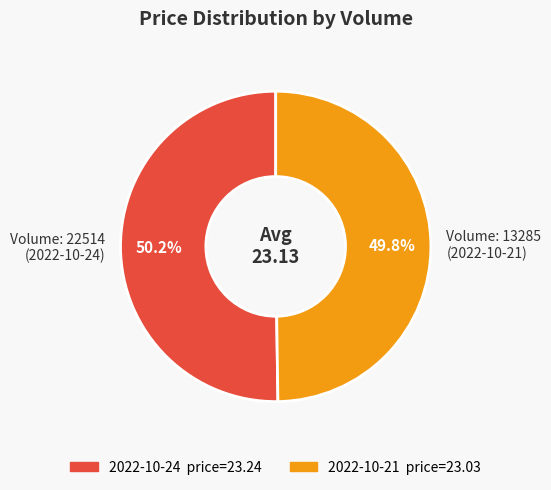

What portion of the pie excludes Volume: 22514 (2022-10-24)?

49.8%